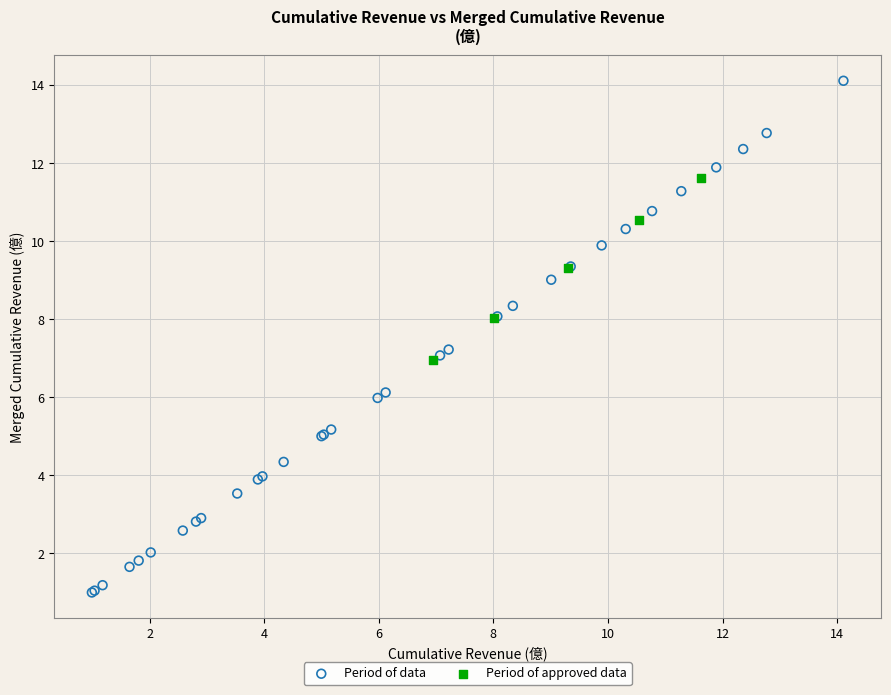

Which series contains the lowest Y value?

Period of data